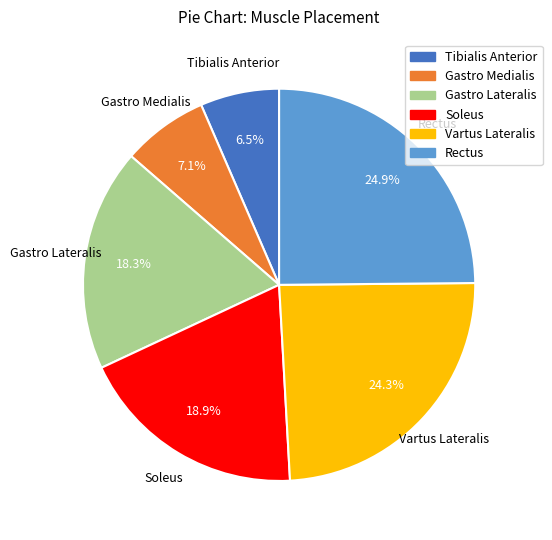

Which has a higher value, Vartus Lateralis or Tibialis Anterior?

Vartus Lateralis